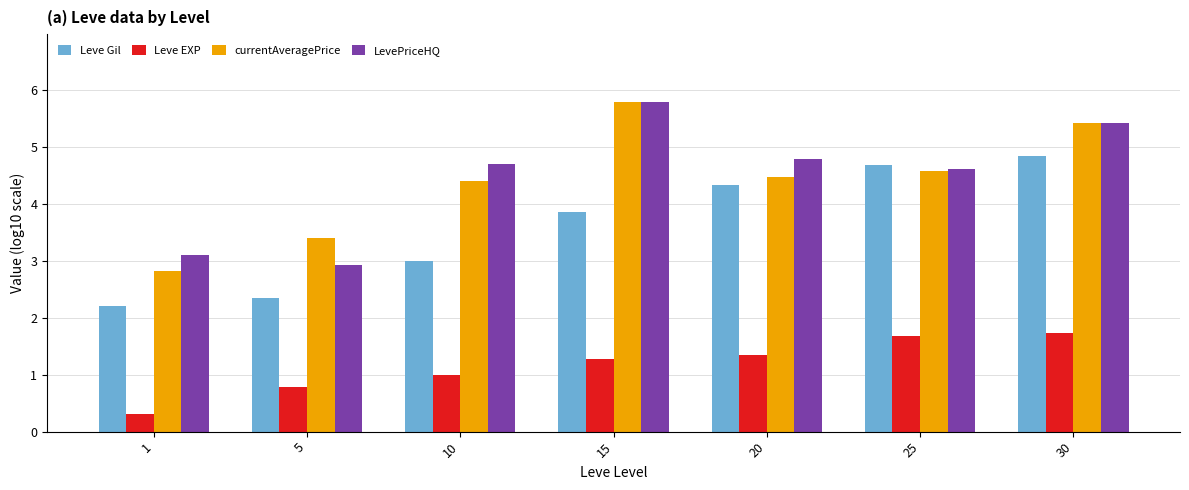

True or false: Leve Gil has a value of 6.1 at 25.

False